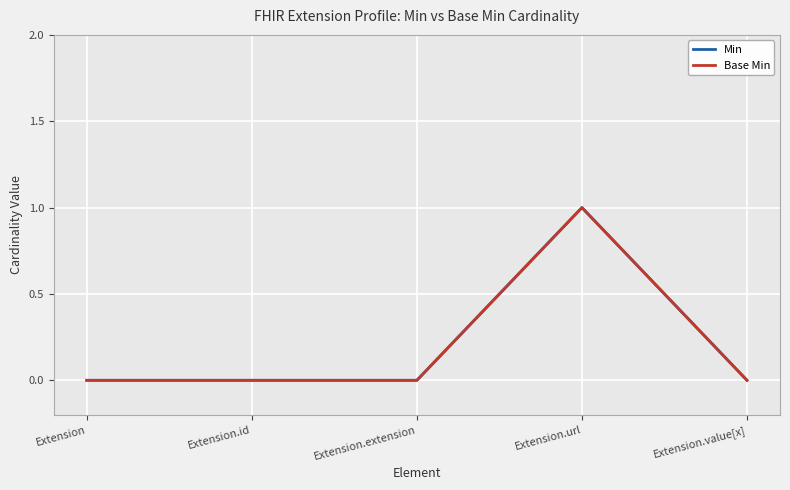

Is this an area chart (filled region under the line)?

No